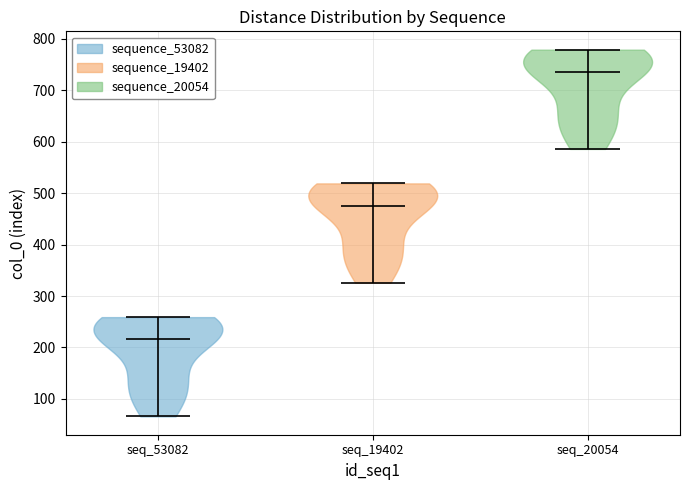

What is the highest point the violin for seq_19402 reaches on the y-axis? The values are not printed on the chart, so give them approximately, as read against the axis.

520